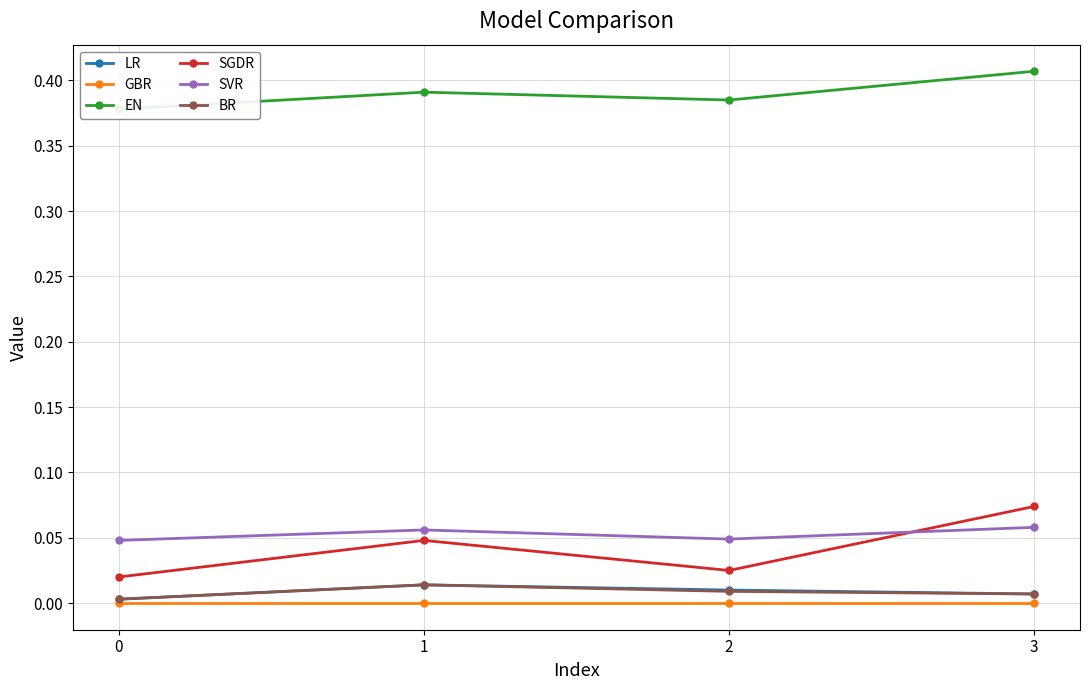

True or false: GBR has a value of 0.0 at 2.

True